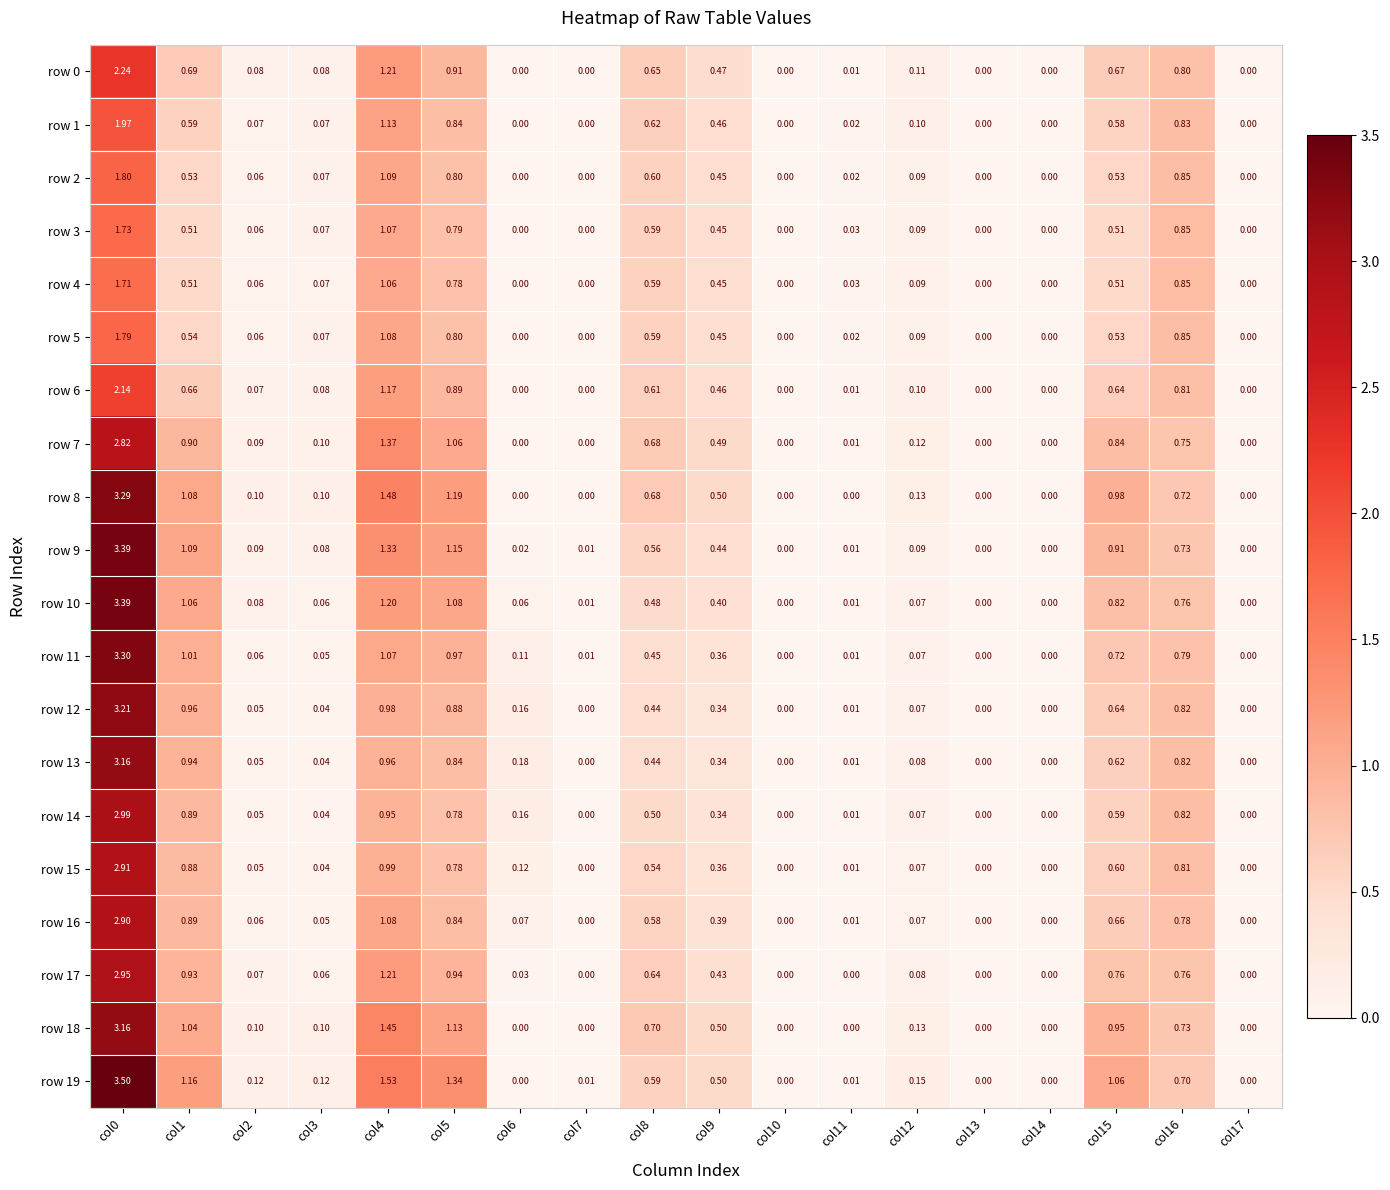

Is the value of row 17 at col9 greater than the value of row 1 at col5?

No